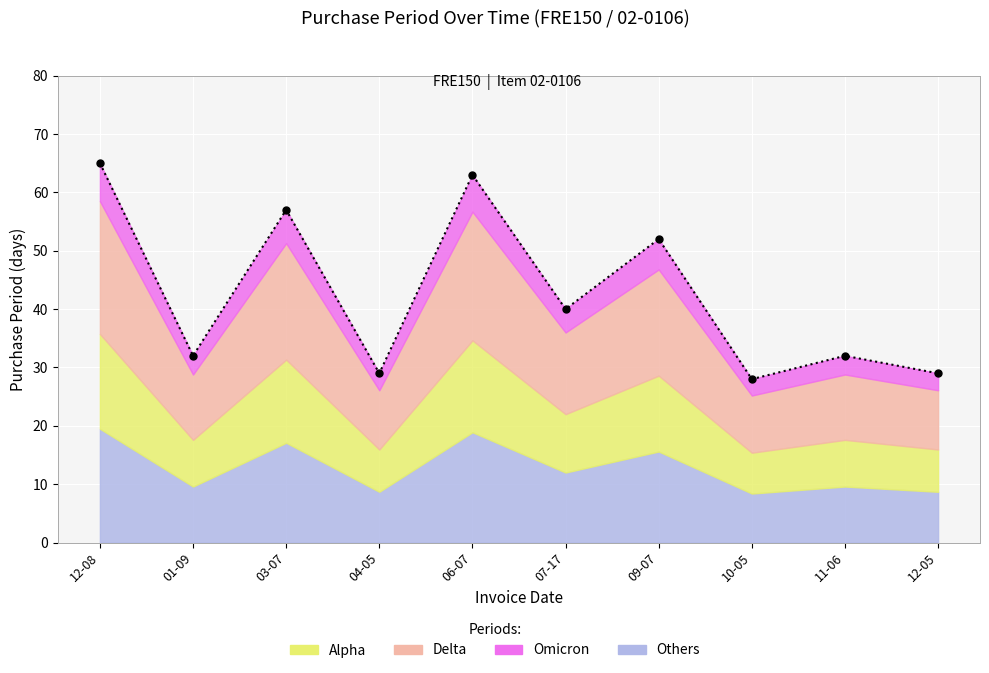

What is the value of the 4th point from the left?

29